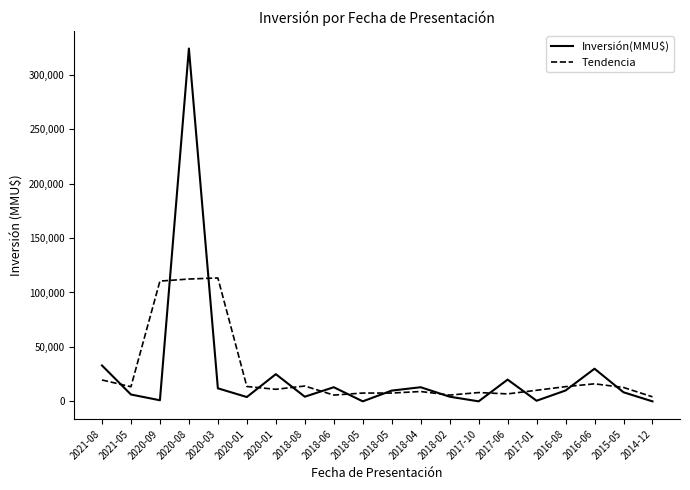

What are all the series names shown in the legend?

Inversión(MMU$), Tendencia